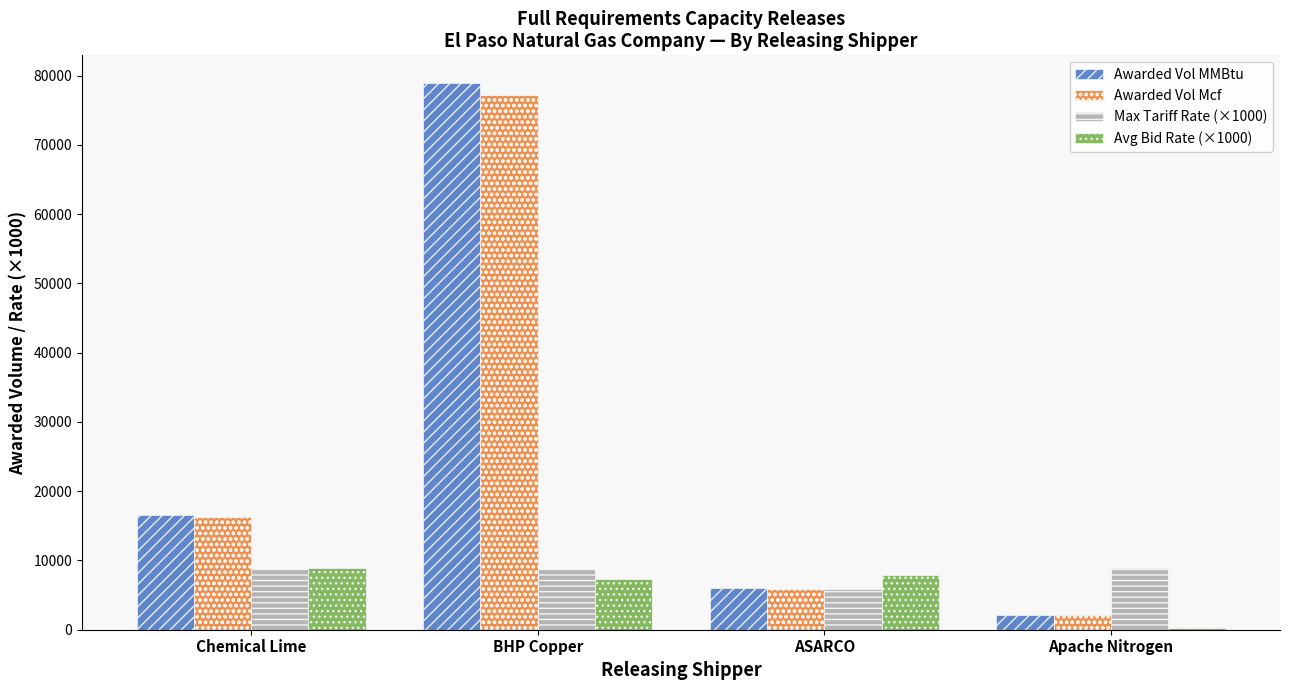

What is the average value of the Avg Bid Rate (×1000) series?

6137.8